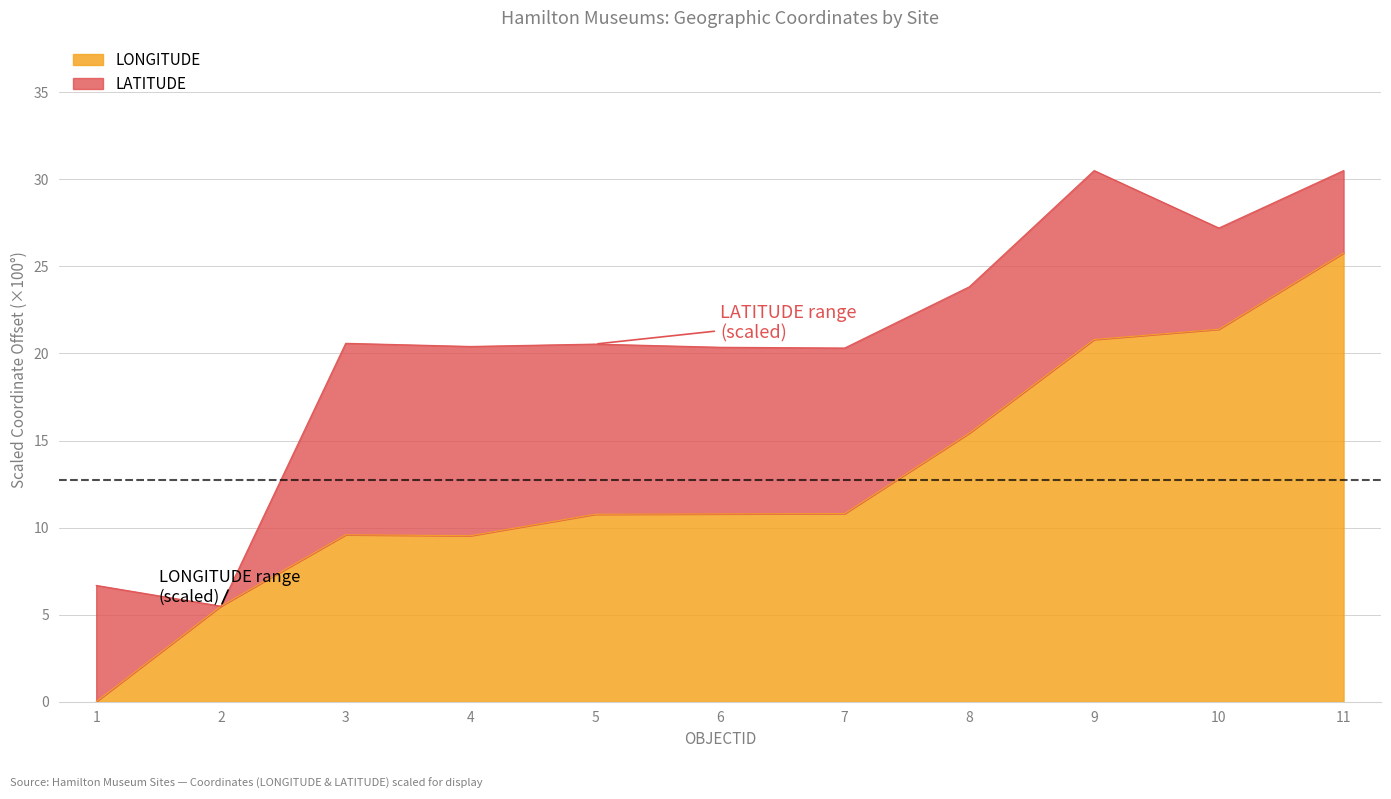

The value at 10 is 21.4. True or false?

True